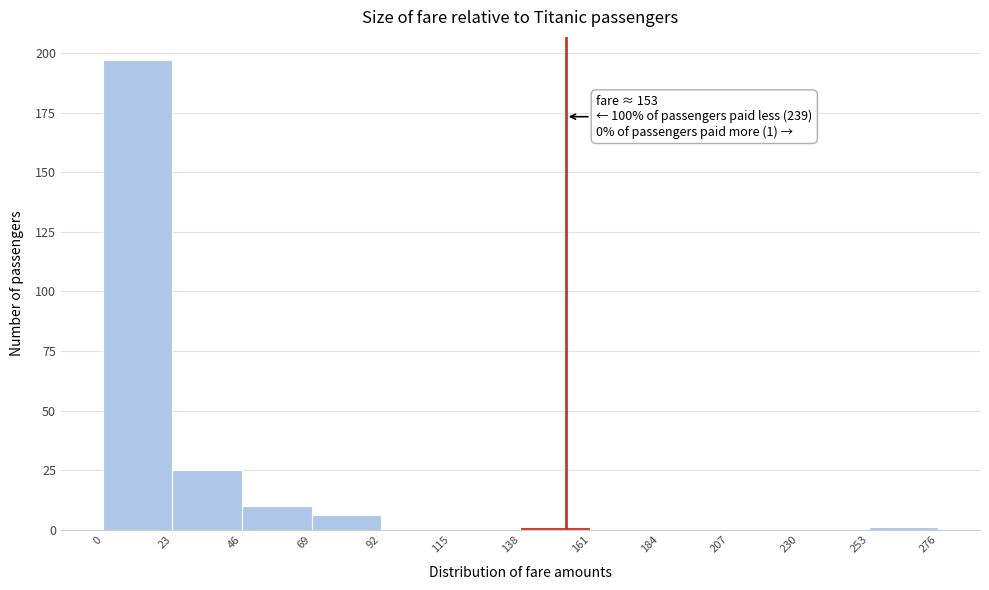

Which range on the x-axis has the tallest bar?

0 to 23